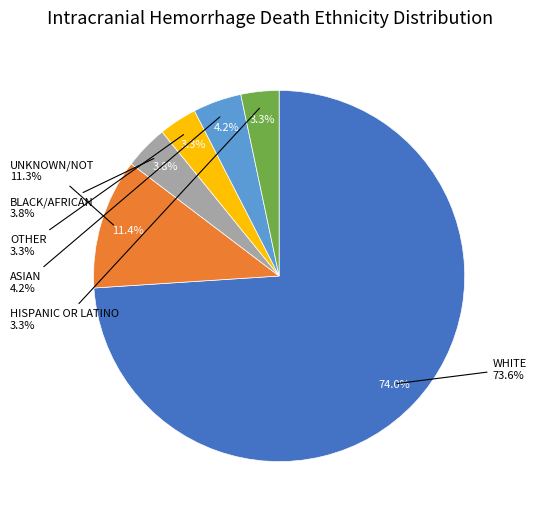

To the nearest percent, what portion does ASIAN represent?

4%